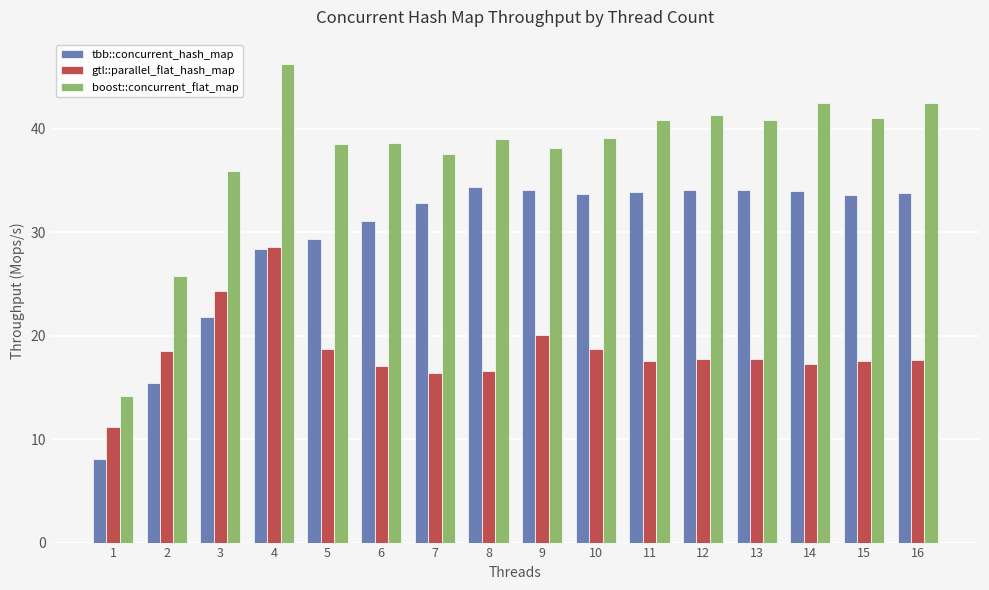

What are all the series names shown in the legend?

tbb::concurrent_hash_map, gtl::parallel_flat_hash_map, boost::concurrent_flat_map